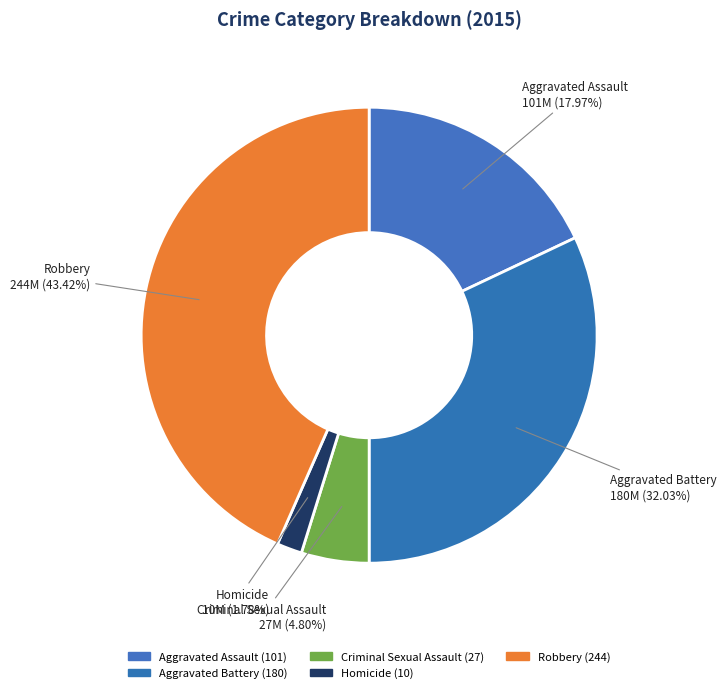

What is the largest slice in the pie chart?

Robbery